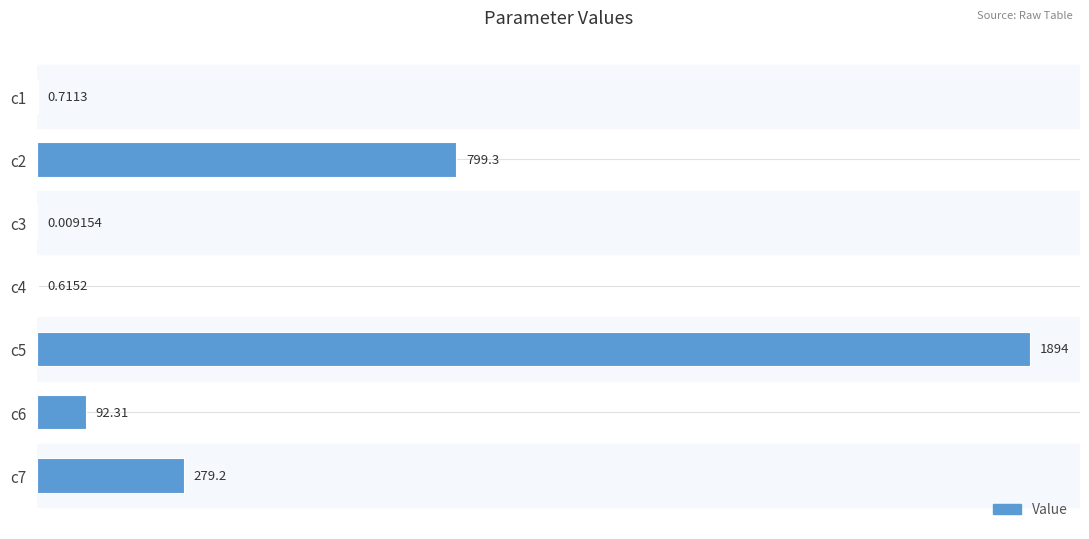

What is the change in value from c5 to c6?

-1801.8